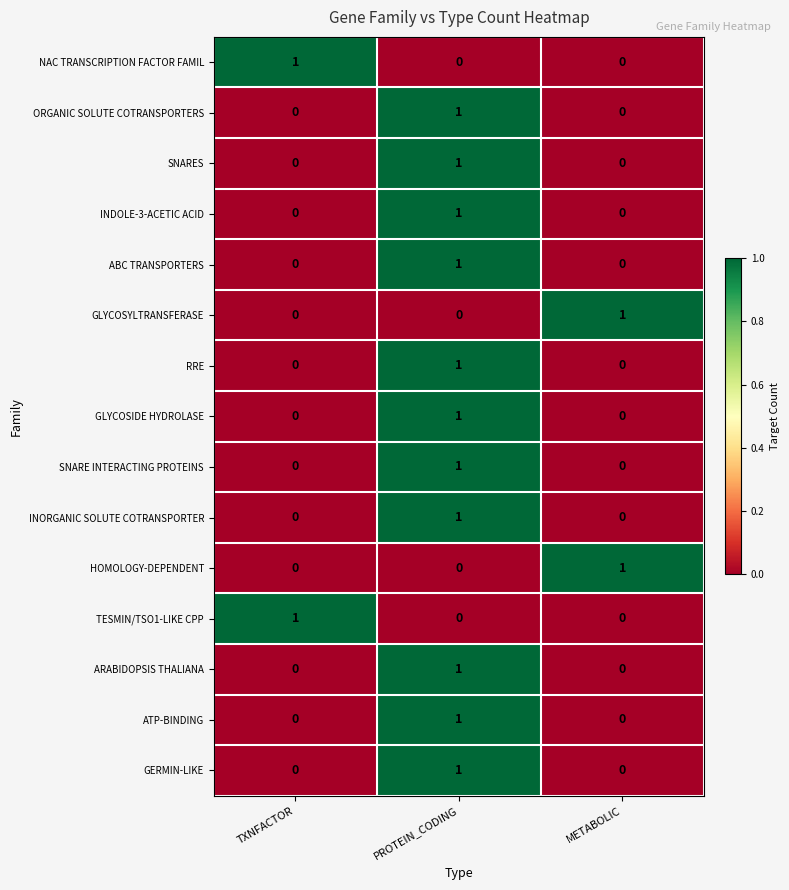

True or false: ARABIDOPSIS THALIANA has a value of -1 at TXNFACTOR.

False